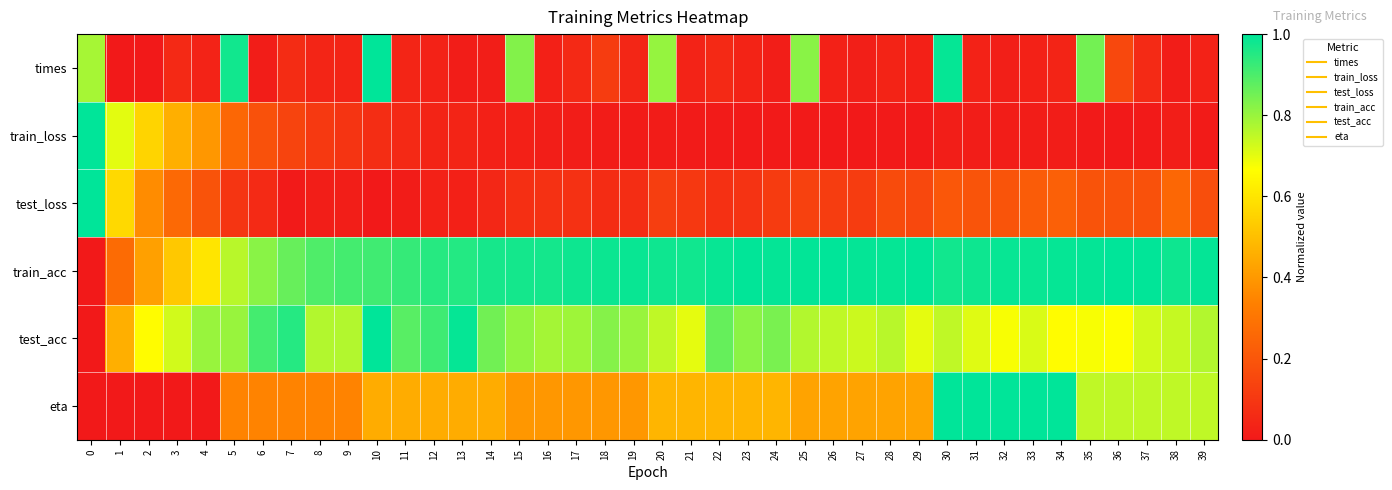

Reading left to right, list all the values displayed in this chart.

times: 0=0.8	1=0.0	2=0.0	3=0.1	4=0.0	5=1.0	6=0.0	7=0.1	8=0.0	9=0.0	10=1.0	11=0.0	12=0.0	13=0.0	14=0.0	15=0.8	16=0.0	17=0.1	18=0.1	19=0.0	20=0.8	21=0.0	22=0.1	23=0.0	24=0.0	25=0.8	26=0.0	27=0.0	28=0.0	29=0.0	30=1.0	31=0.0	32=0.0	33=0.0	34=0.0	35=0.8	36=0.2	37=0.1	38=0.0	39=0.0
train_loss: 0=1.0	1=0.7	2=0.6	3=0.5	4=0.4	5=0.3	6=0.2	7=0.1	8=0.1	9=0.1	10=0.1	11=0.1	12=0.0	13=0.0	14=0.0	15=0.0	16=0.0	17=0.0	18=0.0	19=0.0	20=0.0	21=0.0	22=0.0	23=0.0	24=0.0	25=0.0	26=0.0	27=0.0	28=0.0	29=0.0	30=0.0	31=0.0	32=0.0	33=0.0	34=0.0	35=0.0	36=0.0	37=0.0	38=0.0	39=0.0
test_loss: 0=1.0	1=0.6	2=0.4	3=0.3	4=0.2	5=0.1	6=0.1	7=0.0	8=0.0	9=0.0	10=0.0	11=0.0	12=0.0	13=0.0	14=0.0	15=0.1	16=0.1	17=0.1	18=0.1	19=0.1	20=0.1	21=0.1	22=0.1	23=0.1	24=0.1	25=0.1	26=0.1	27=0.1	28=0.2	29=0.2	30=0.2	31=0.2	32=0.2	33=0.2	34=0.2	35=0.2	36=0.2	37=0.2	38=0.3	39=0.2
train_acc: 0=0.0	1=0.3	2=0.4	3=0.5	4=0.6	5=0.8	6=0.8	7=0.9	8=0.9	9=0.9	10=0.9	11=0.9	12=0.9	13=1.0	14=1.0	15=1.0	16=1.0	17=1.0	18=1.0	19=1.0	20=1.0	21=1.0	22=1.0	23=1.0	24=1.0	25=1.0	26=1.0	27=1.0	28=1.0	29=1.0	30=1.0	31=1.0	32=1.0	33=1.0	34=1.0	35=1.0	36=1.0	37=1.0	38=1.0	39=1.0
test_acc: 0=0.0	1=0.5	2=0.7	3=0.7	4=0.8	5=0.8	6=0.9	7=0.9	8=0.8	9=0.8	10=1.0	11=0.9	12=0.9	13=1.0	14=0.8	15=0.8	16=0.8	17=0.8	18=0.8	19=0.8	20=0.7	21=0.7	22=0.9	23=0.8	24=0.8	25=0.8	26=0.7	27=0.7	28=0.8	29=0.7	30=0.7	31=0.7	32=0.7	33=0.7	34=0.7	35=0.7	36=0.7	37=0.7	38=0.7	39=0.8
eta: 0=0.0	1=0.0	2=0.0	3=0.0	4=0.0	5=0.3	6=0.3	7=0.3	8=0.3	9=0.3	10=0.5	11=0.5	12=0.5	13=0.5	14=0.5	15=0.4	16=0.4	17=0.4	18=0.4	19=0.4	20=0.5	21=0.5	22=0.5	23=0.5	24=0.5	25=0.4	26=0.4	27=0.4	28=0.4	29=0.4	30=1.0	31=1.0	32=1.0	33=1.0	34=1.0	35=0.7	36=0.7	37=0.7	38=0.7	39=0.7